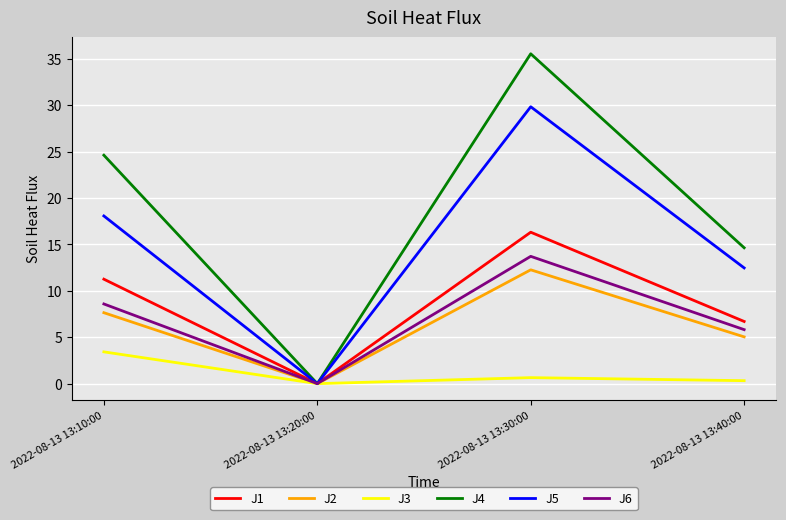

Reading left to right, list all the values displayed in this chart.

J1: 2022-08-13 13:10:00=11.3	2022-08-13 13:20:00=0.0	2022-08-13 13:30:00=16.3	2022-08-13 13:40:00=6.7
J2: 2022-08-13 13:10:00=7.6	2022-08-13 13:20:00=0.0	2022-08-13 13:30:00=12.3	2022-08-13 13:40:00=5.0
J3: 2022-08-13 13:10:00=3.4	2022-08-13 13:20:00=0.0	2022-08-13 13:30:00=0.6	2022-08-13 13:40:00=0.3
J4: 2022-08-13 13:10:00=24.6	2022-08-13 13:20:00=0.0	2022-08-13 13:30:00=35.5	2022-08-13 13:40:00=14.6
J5: 2022-08-13 13:10:00=18.1	2022-08-13 13:20:00=0.0	2022-08-13 13:30:00=29.8	2022-08-13 13:40:00=12.5
J6: 2022-08-13 13:10:00=8.6	2022-08-13 13:20:00=0.0	2022-08-13 13:30:00=13.7	2022-08-13 13:40:00=5.8